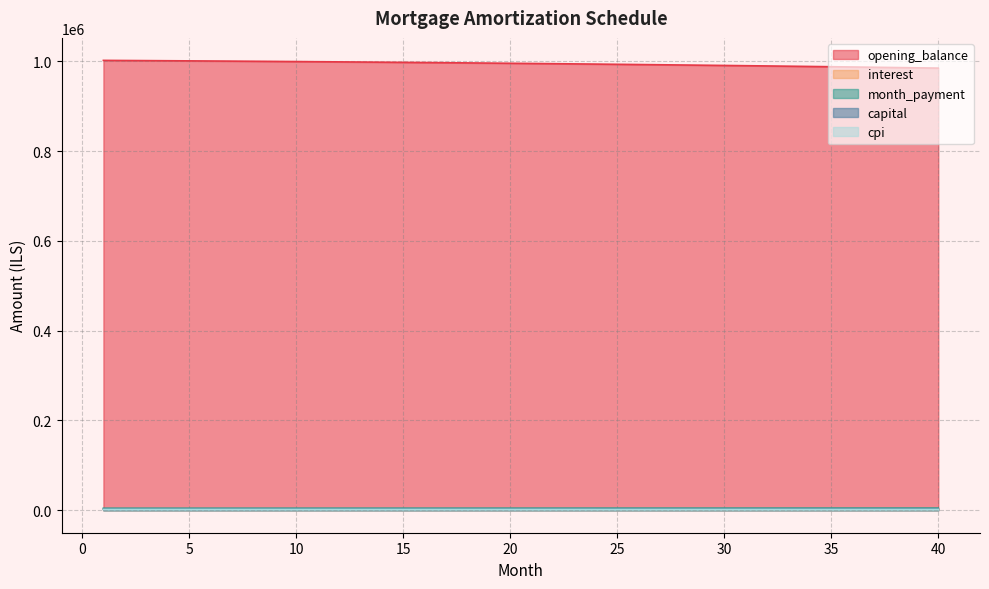

Which category has the highest value in the capital series?

40